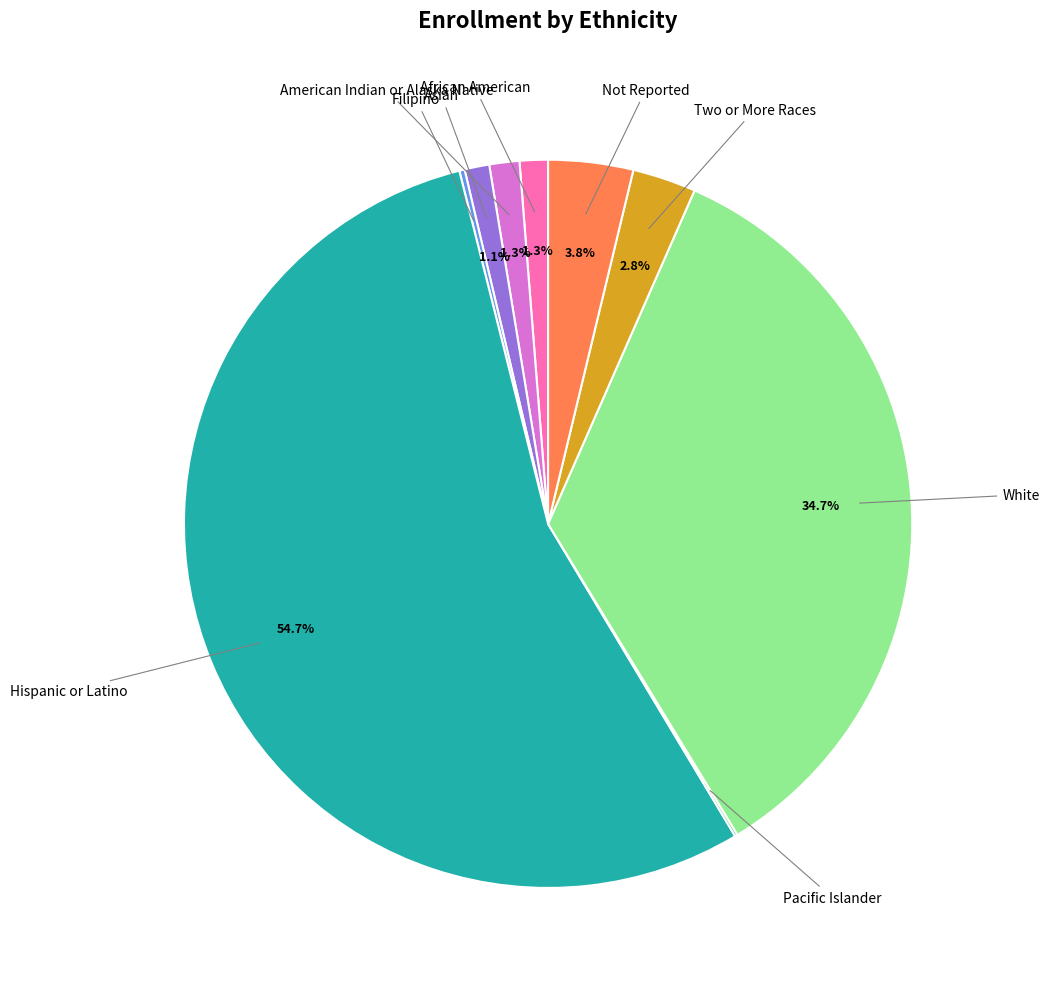

Is there any slice that represents more than half of the pie?

Yes